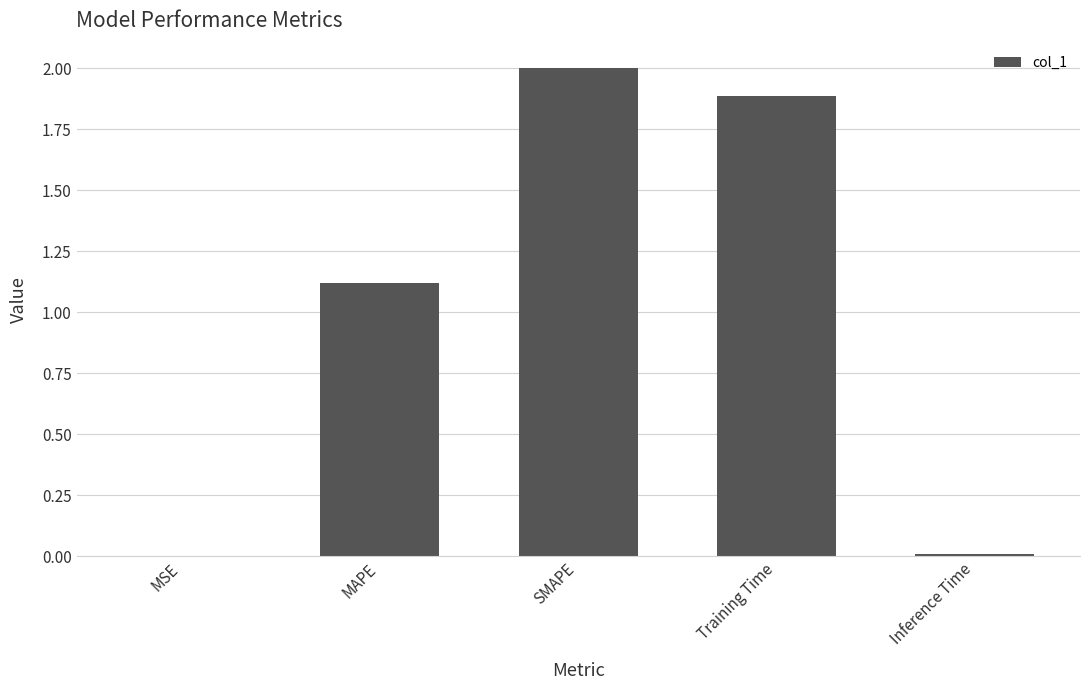

What is the average value?

1.0